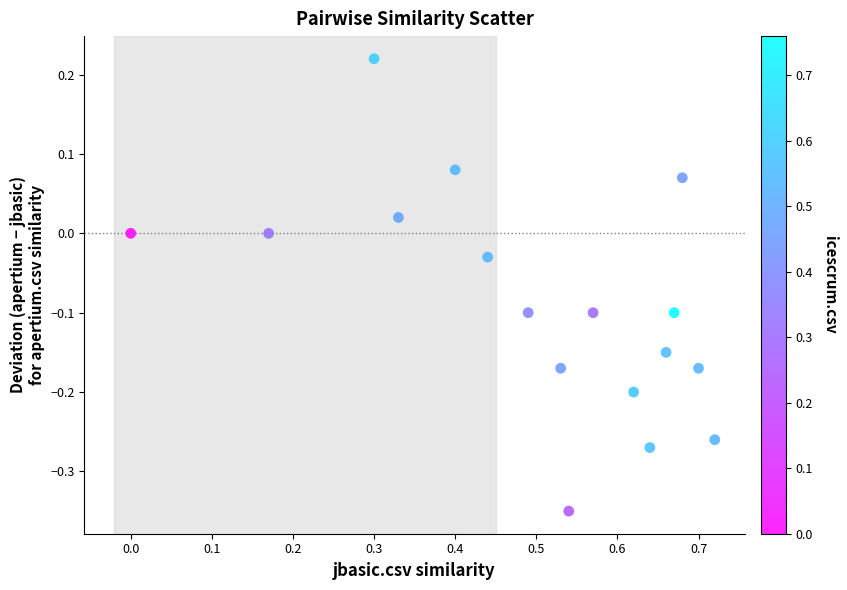

What is the range of Y values (max minus min)?

0.6